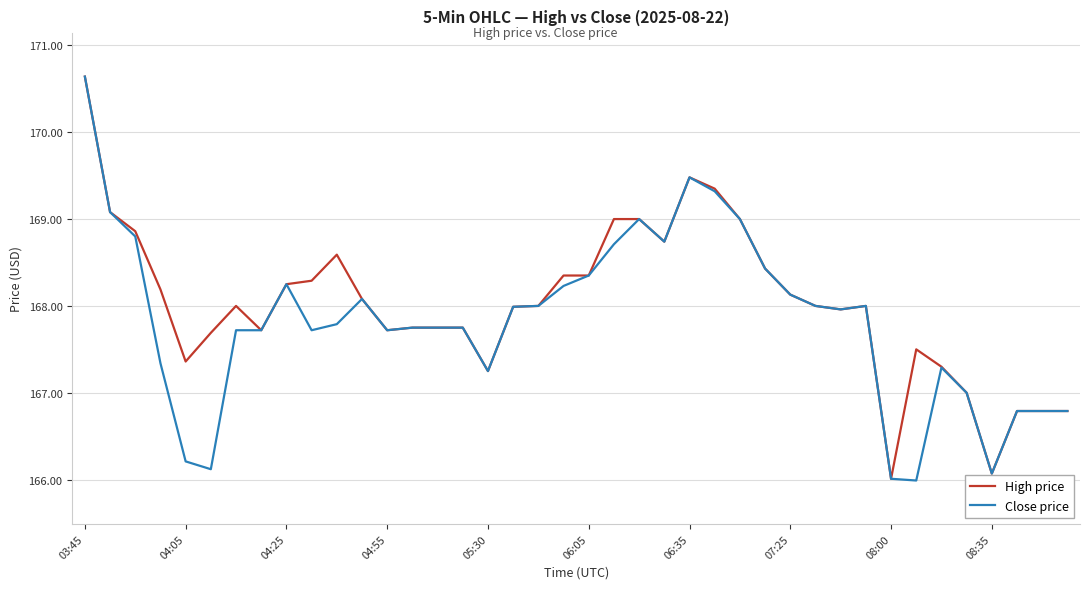

What is the smallest value displayed?

166.0